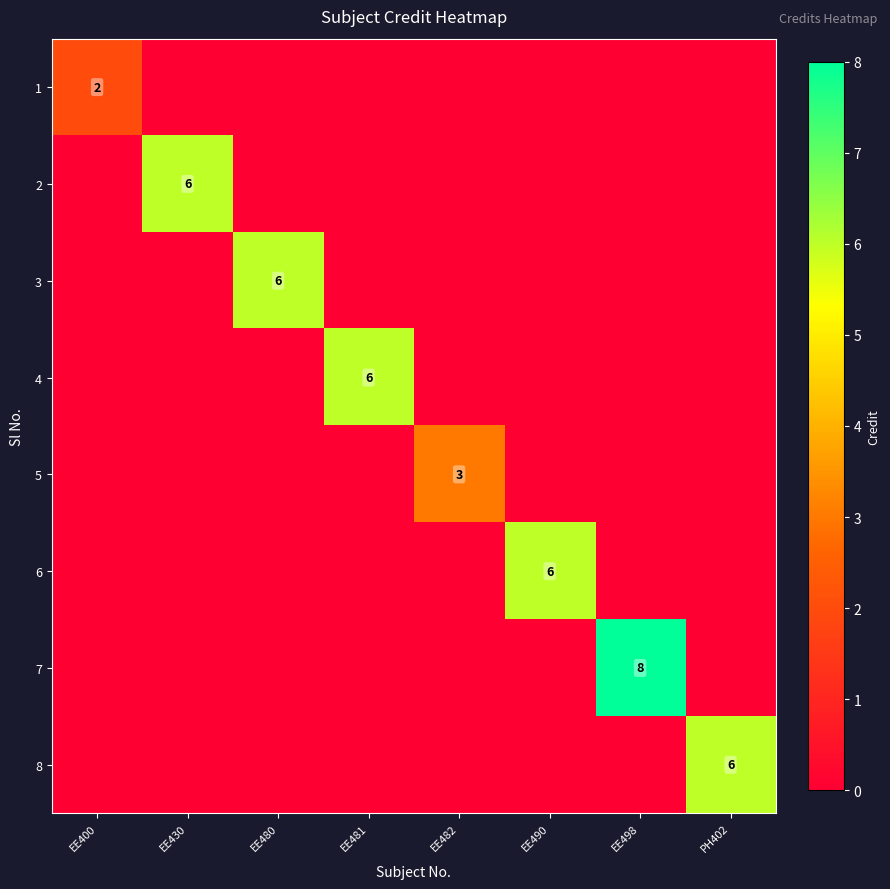

At which label is 6 closest to 3?

EE400